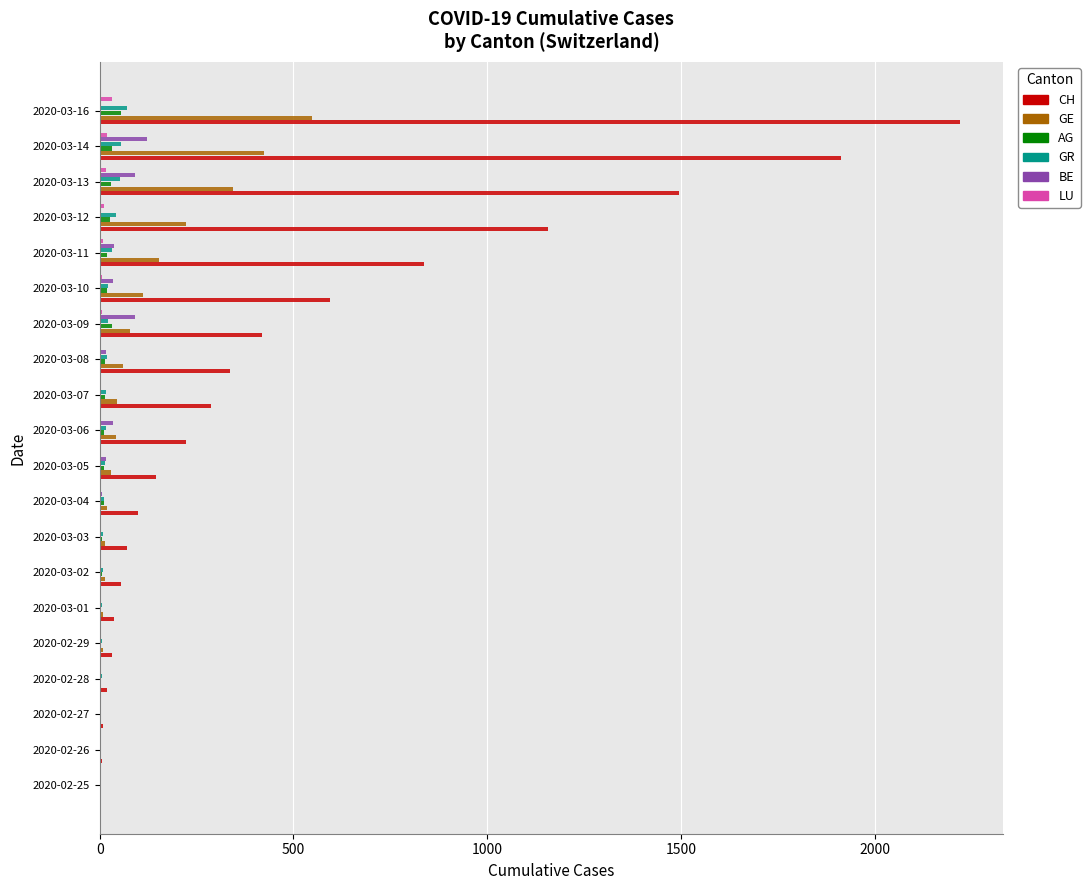

What is the sum of all BE values?

458